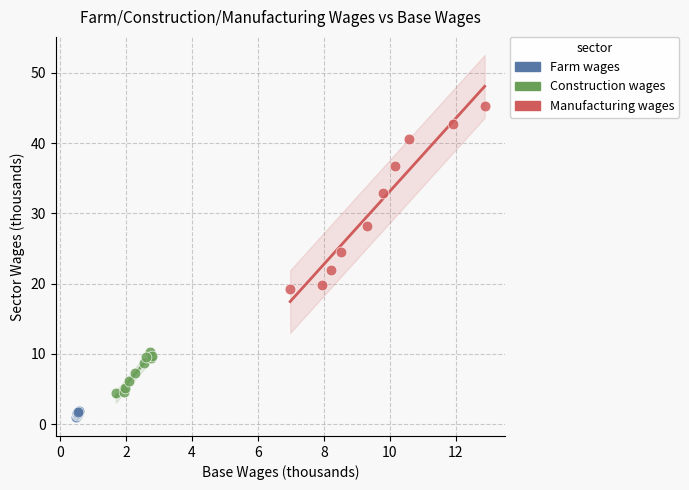

Which series has the widest spread of Y values?

Manufacturing wages